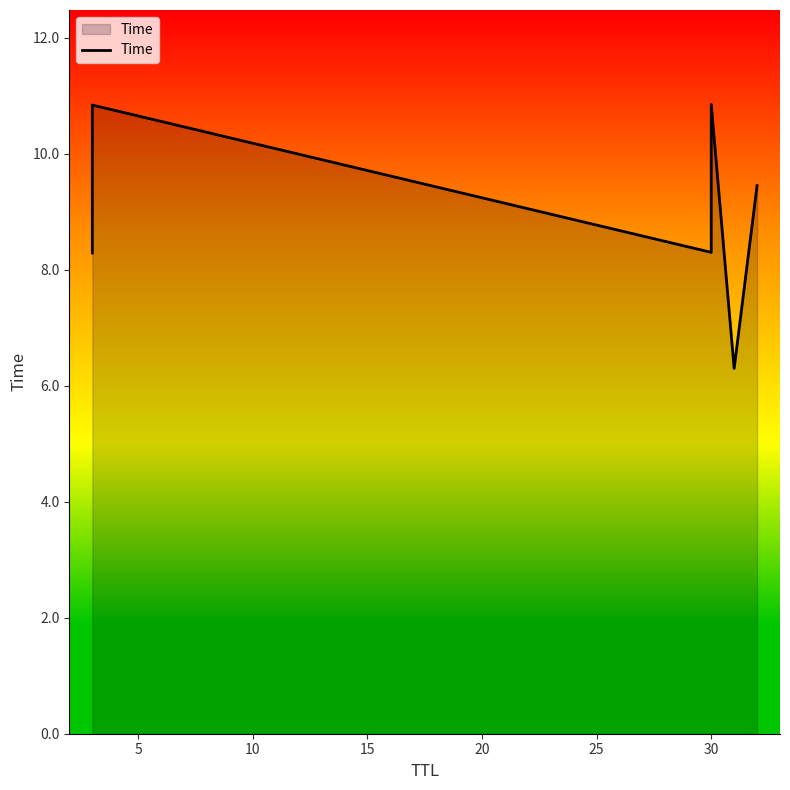

How many interior local peaks (higher than both neighbors) does the data have?

2